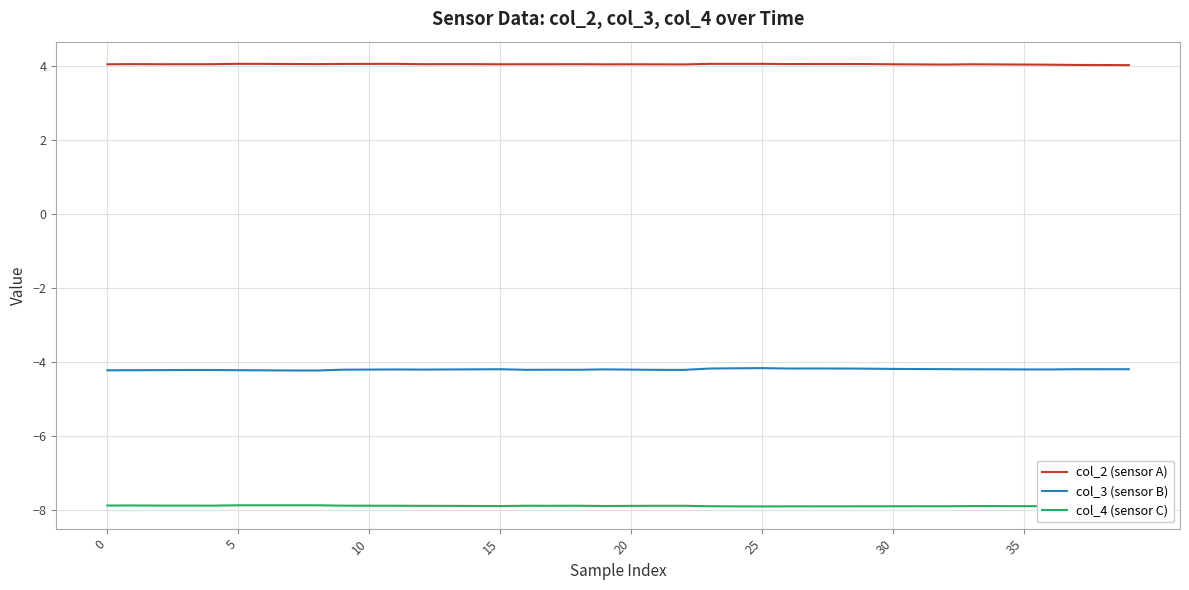

What is the label of the 11th point from the right?

29